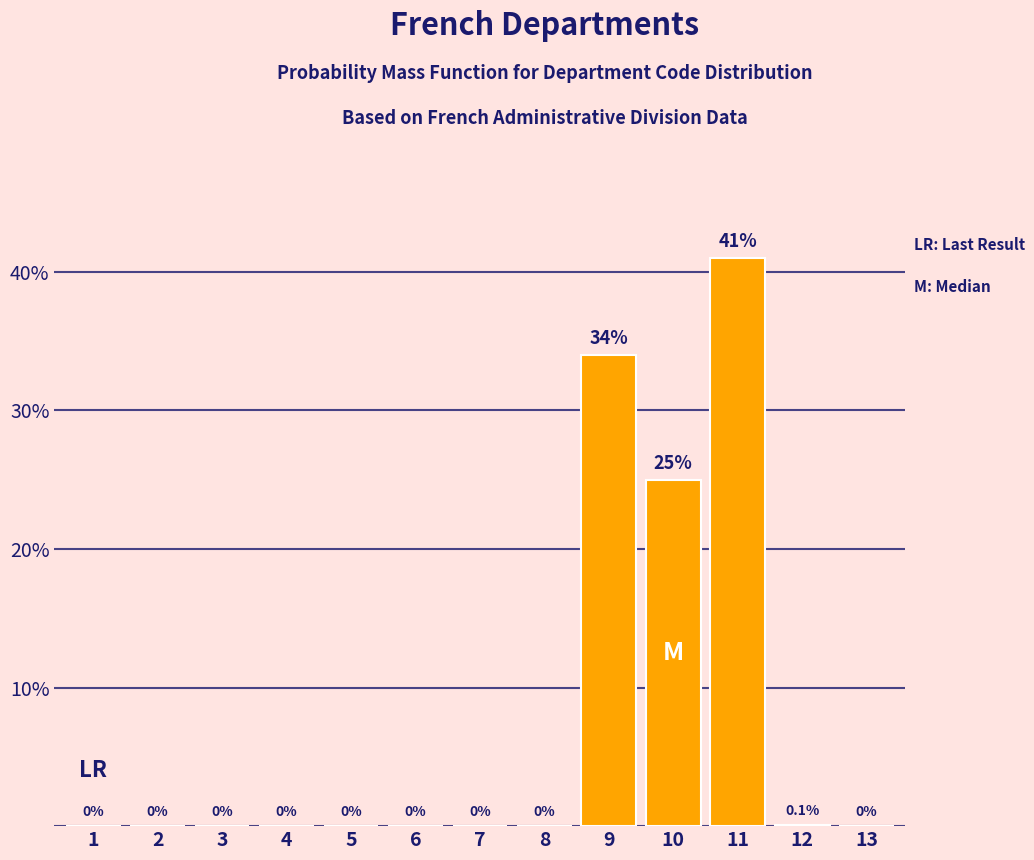

Reading right to left, extract all data points from this chart.

13=0.0	12=0.1	11=41.0	10=25.0	9=34.0	8=0.0	7=0.0	6=0.0	5=0.0	4=0.0	3=0.0	2=0.0	1=0.0